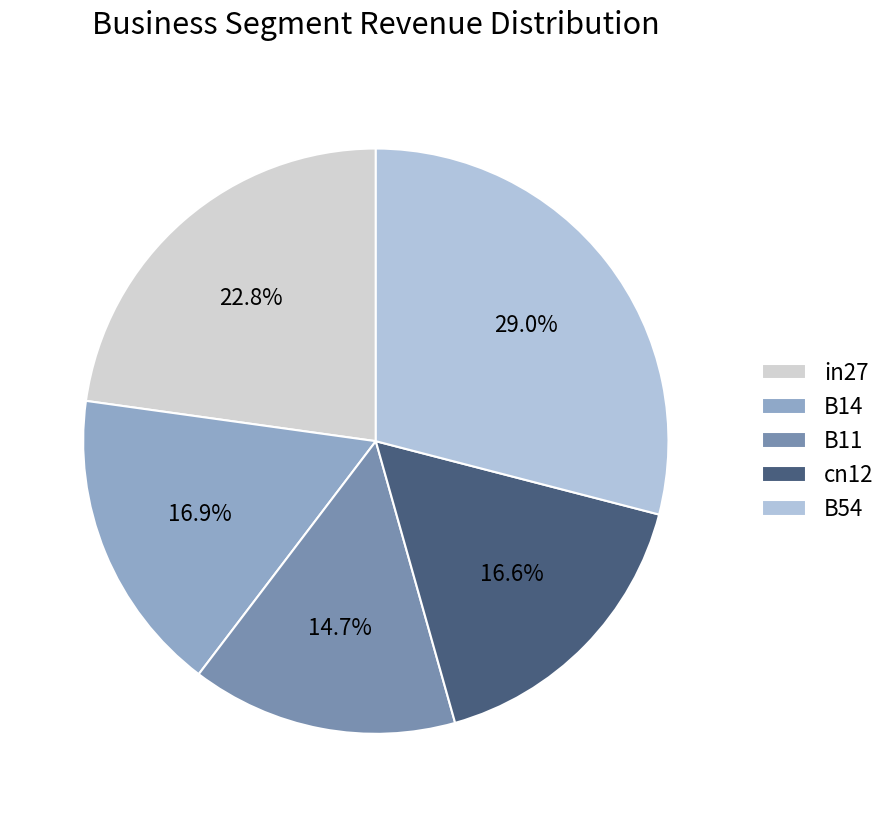

To the nearest percent, what portion does B11 represent?

15%